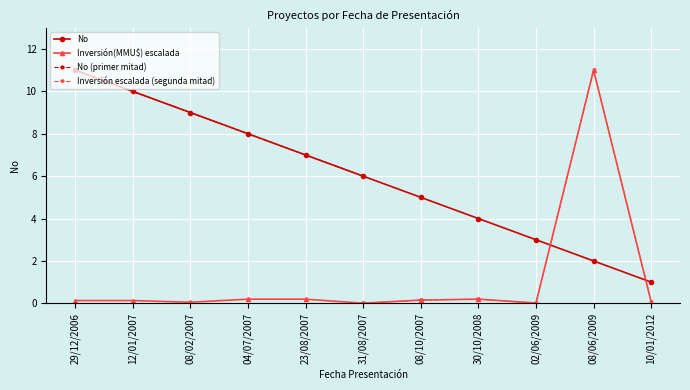

Which category has the lowest value in the Inversión(MMU$) series?

31/08/2007